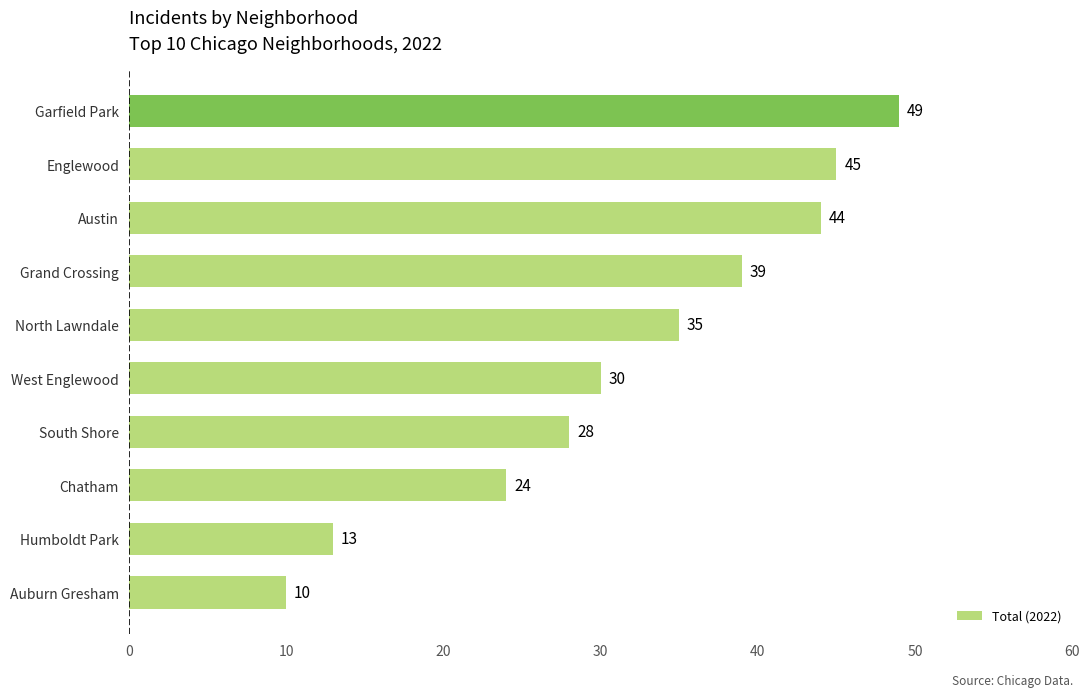

What is the difference between the second highest and second lowest values?

32